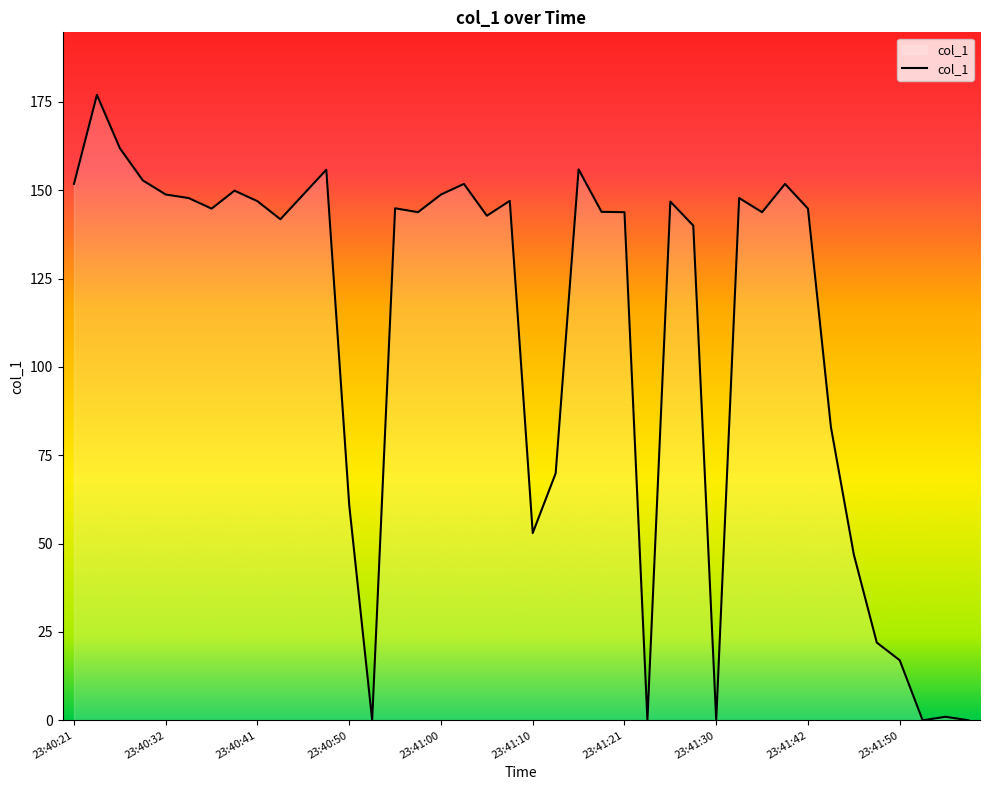

True or false: the data has more than 0 interior local peaks.

True